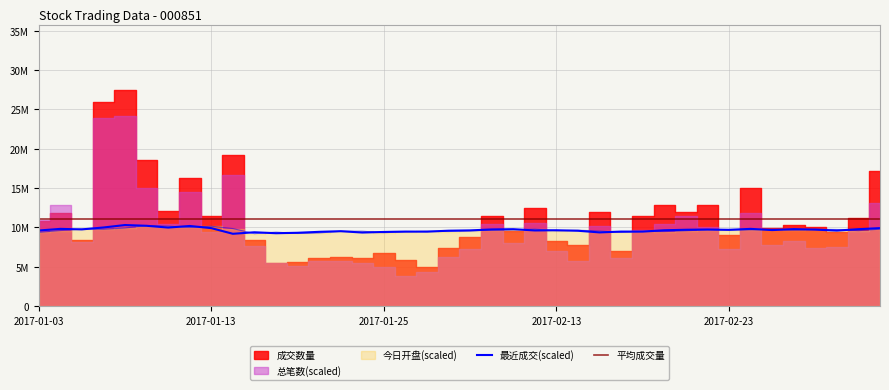

What is the label of the 29th point from the left?

2017-02-17